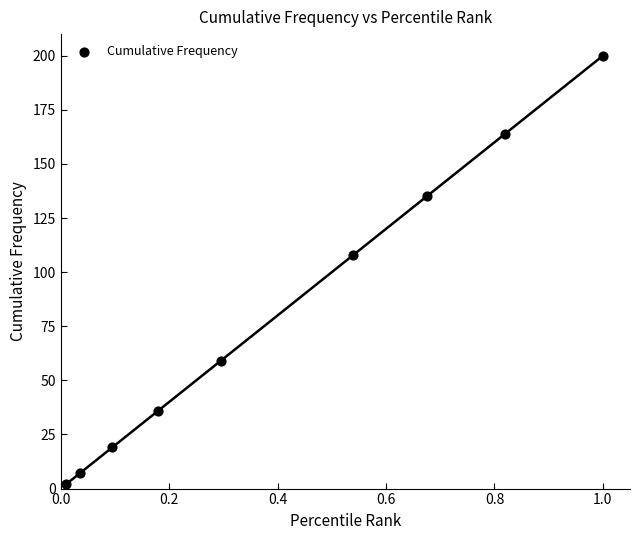

What is the range of Y values (max minus min)?

198